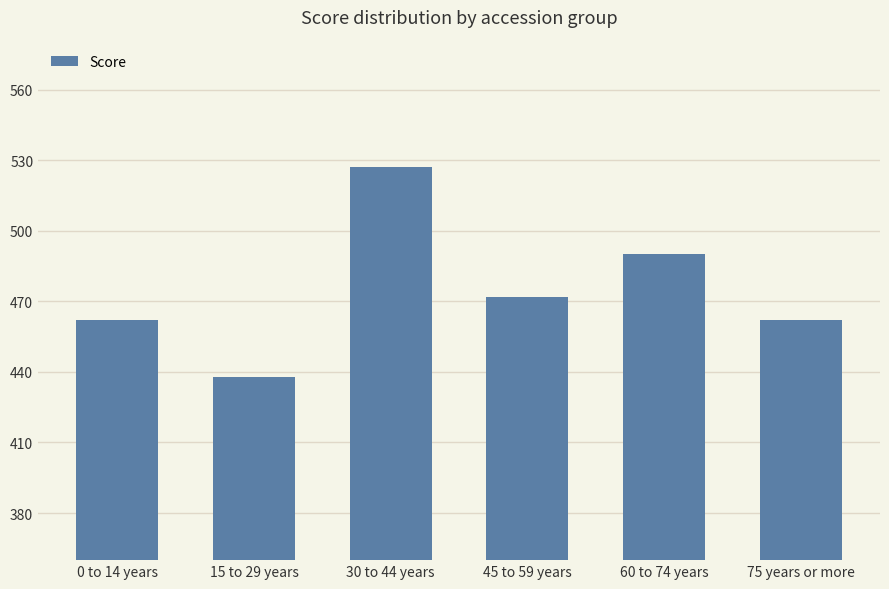

What is the maximum value shown in the chart?

527